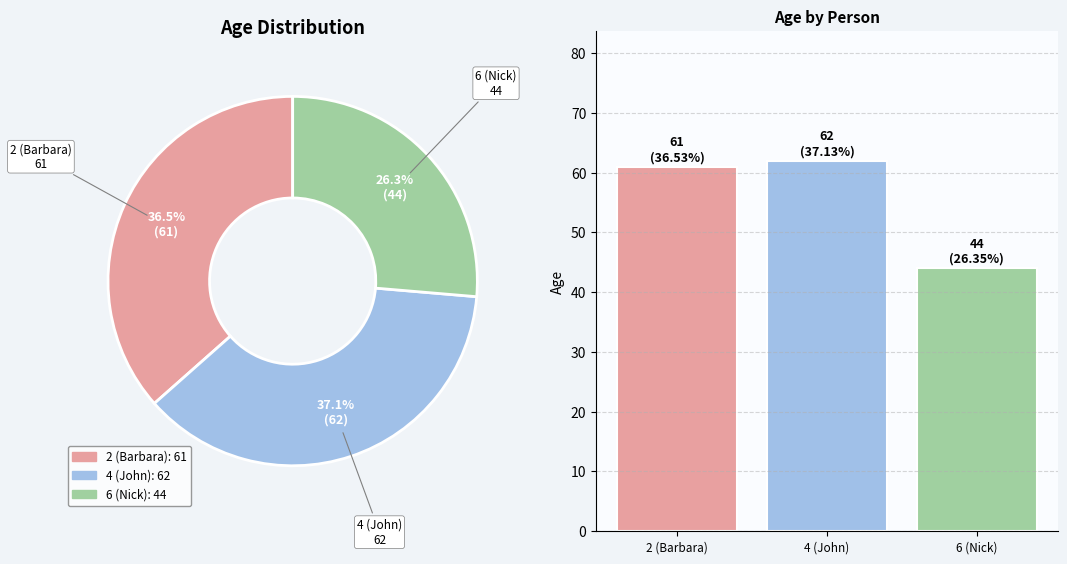

Combined, do 4 (John) and 6 (Nick) account for over 50%?

Yes